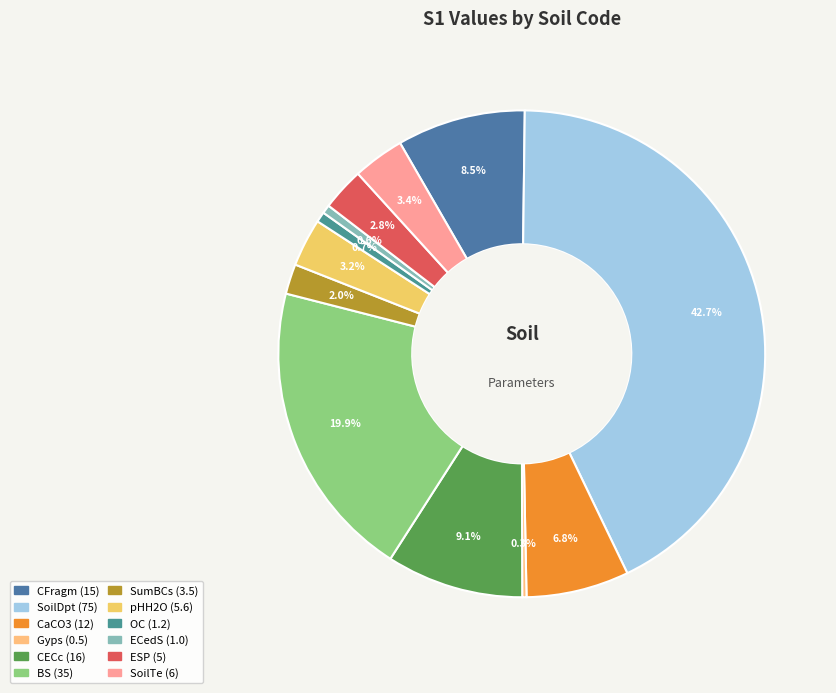

Combined, what portion of the pie is SoilDpt and CFragm?

51.2%